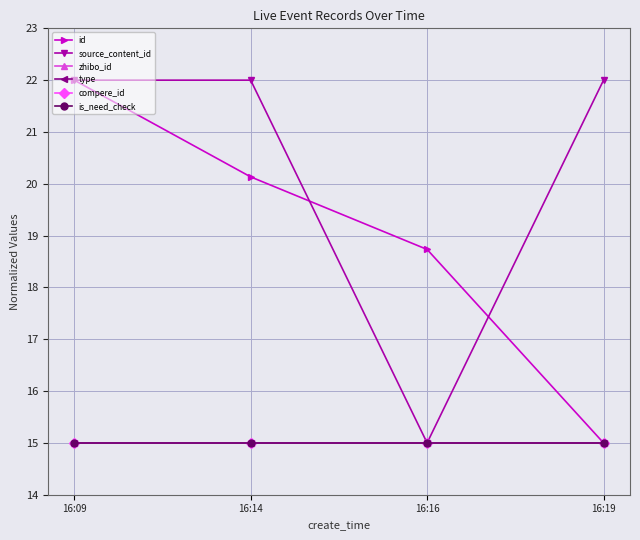

Is this an area chart (filled region under the line)?

No